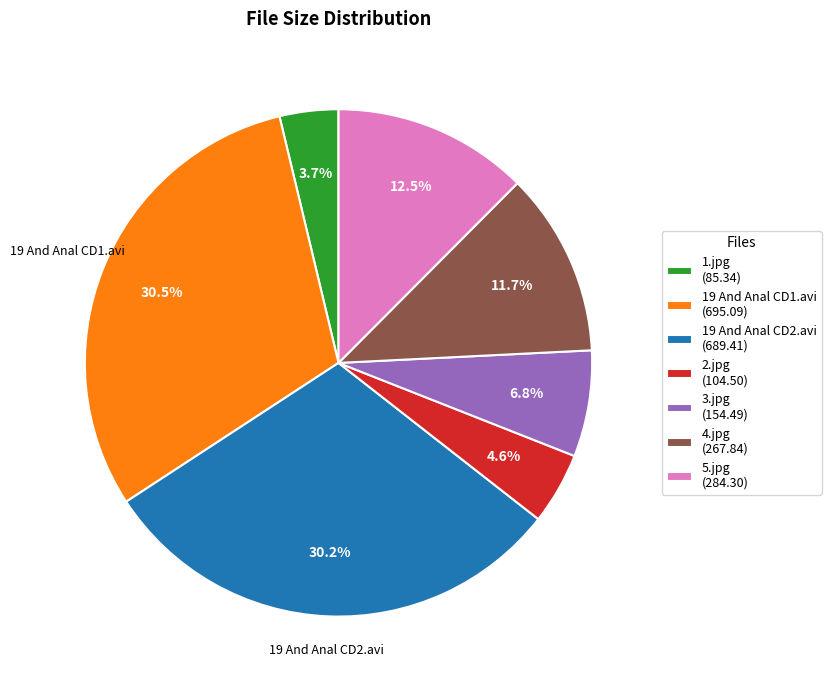

To the nearest percent, what portion does 1.jpg represent?

4%